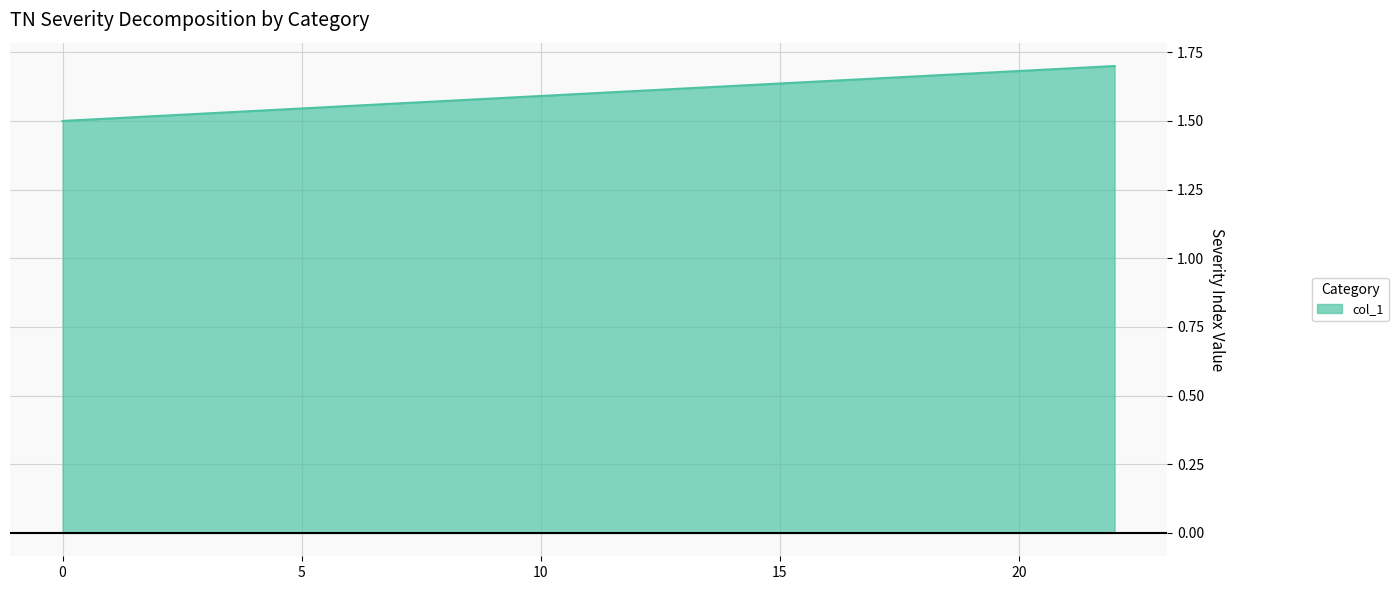

How many distinct data groups are displayed?

1